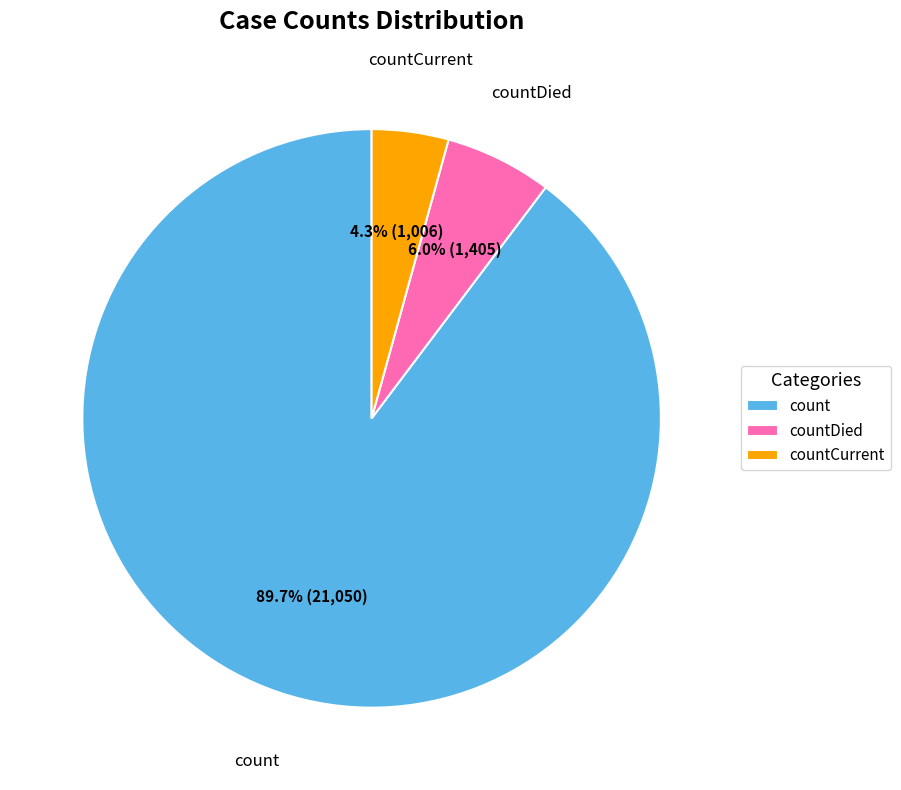

To the nearest percent, what is the difference between the largest and smallest slice percentages?

85%